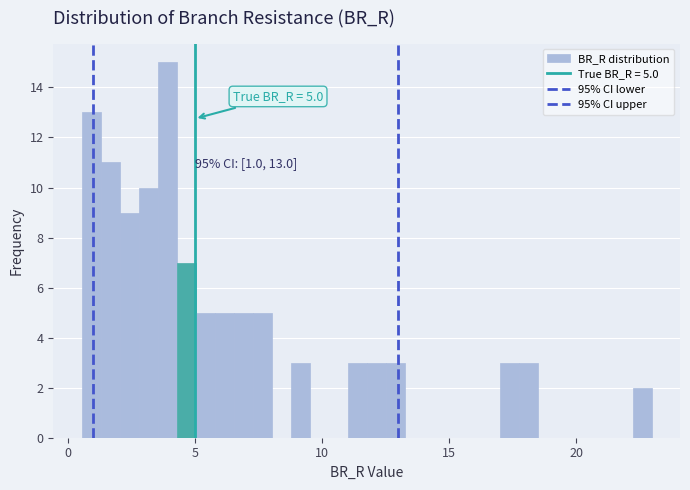

Around what value on the x-axis is the tallest bar? Give the approximate position of its centre, as read against the axis.

4.0